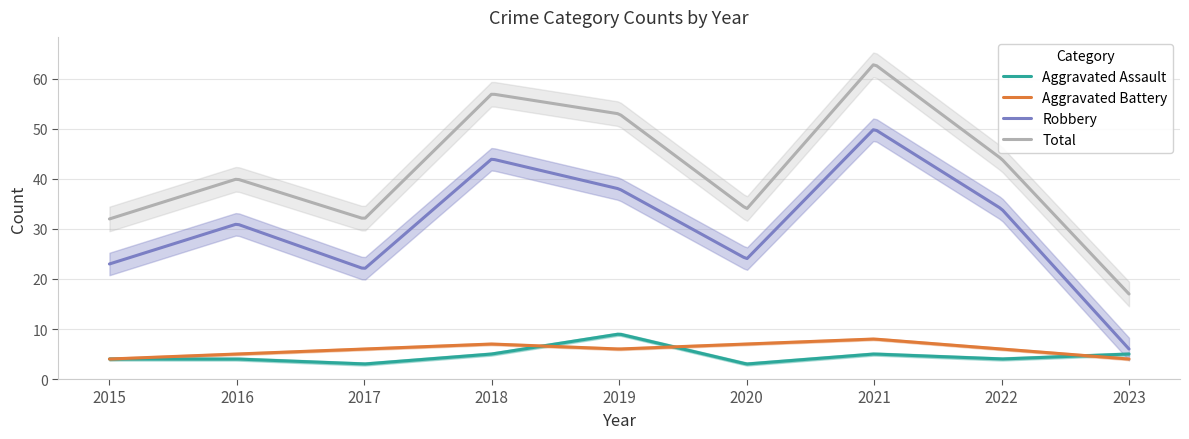

List the labels in order of Aggravated Battery value, smallest first.

2015, 2023, 2016, 2017, 2019, 2022, 2018, 2020, 2021